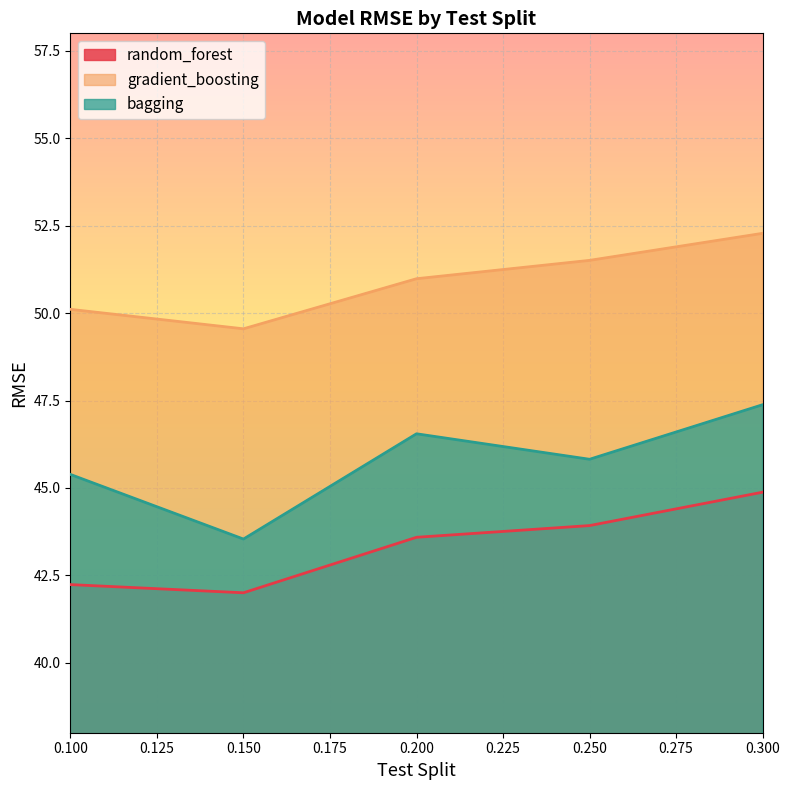

True or false: random_forest and gradient_boosting cross at least once.

False